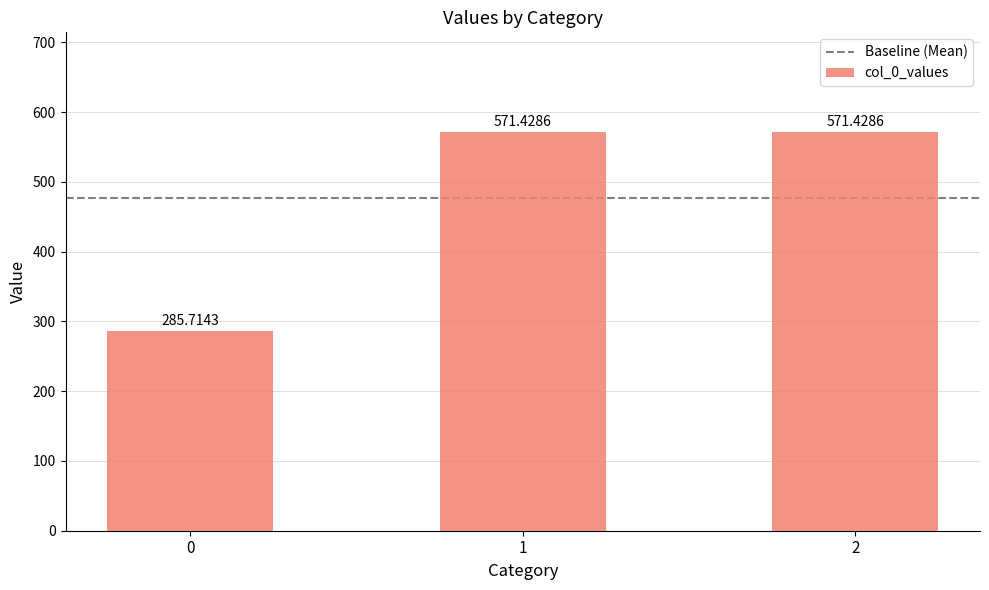

Reading left to right, list all the values displayed in this chart.

285.7	571.4	571.4